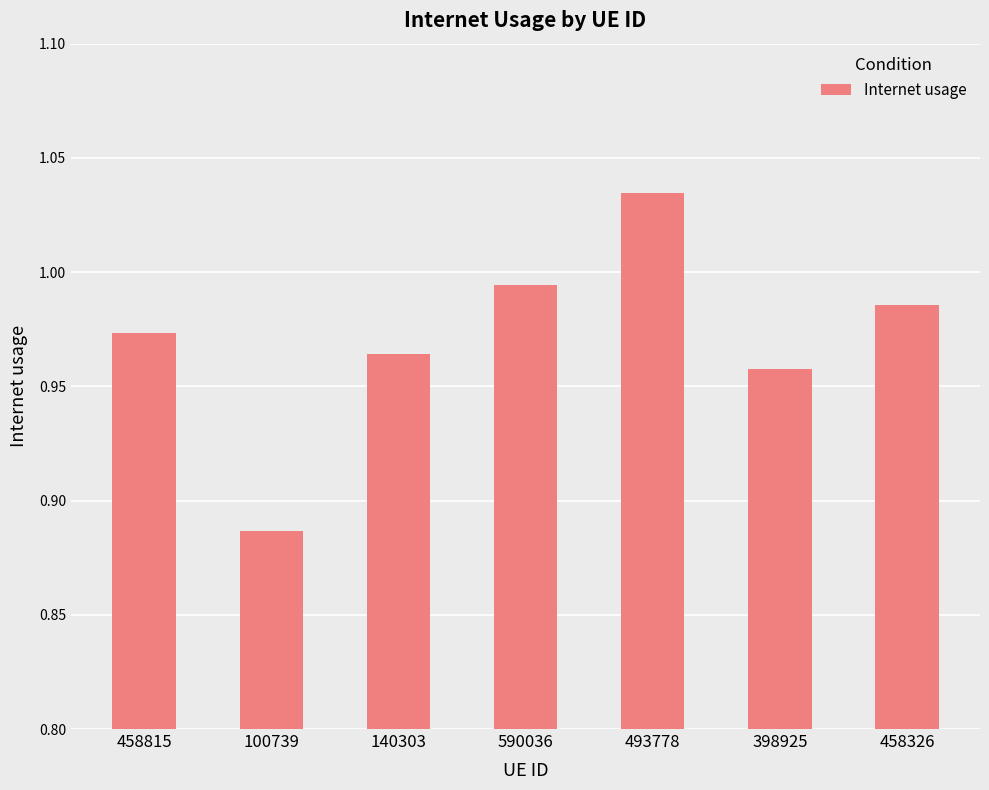

Is it true that the value at 590036 is 1.4?

False